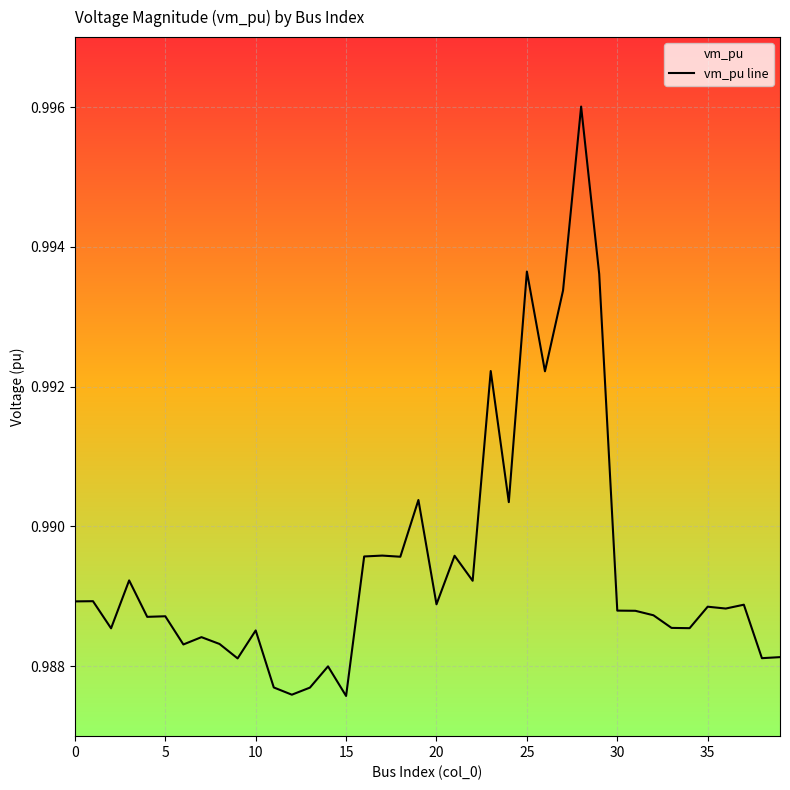

The value at 27 is 1.0. True or false?

True